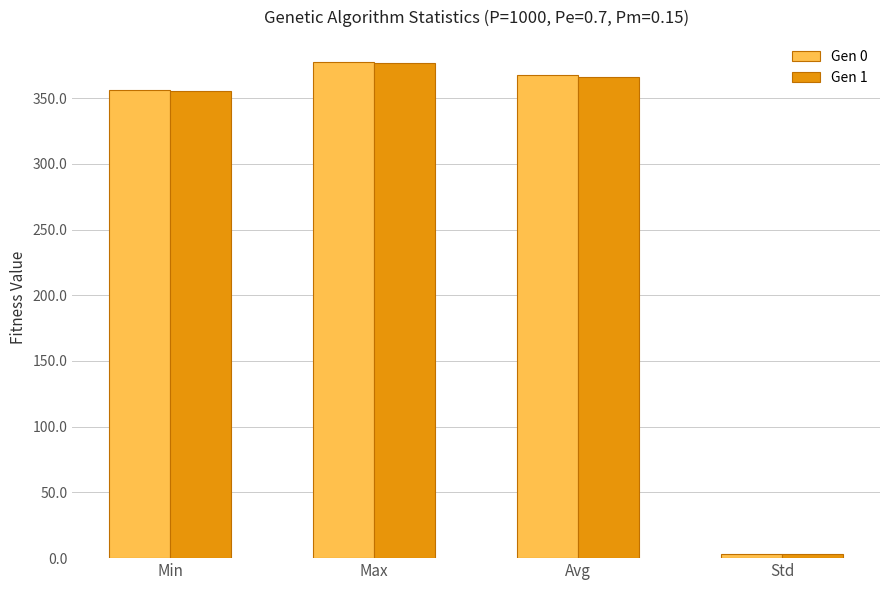

At which category is the sum across all series the highest?

Max